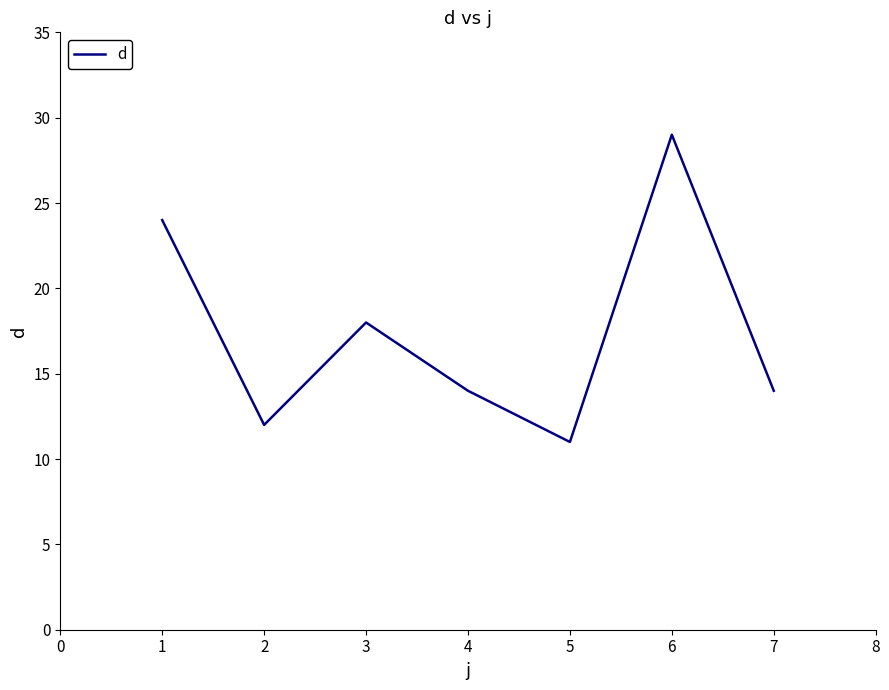

Which has a higher value, 5 or 6?

6